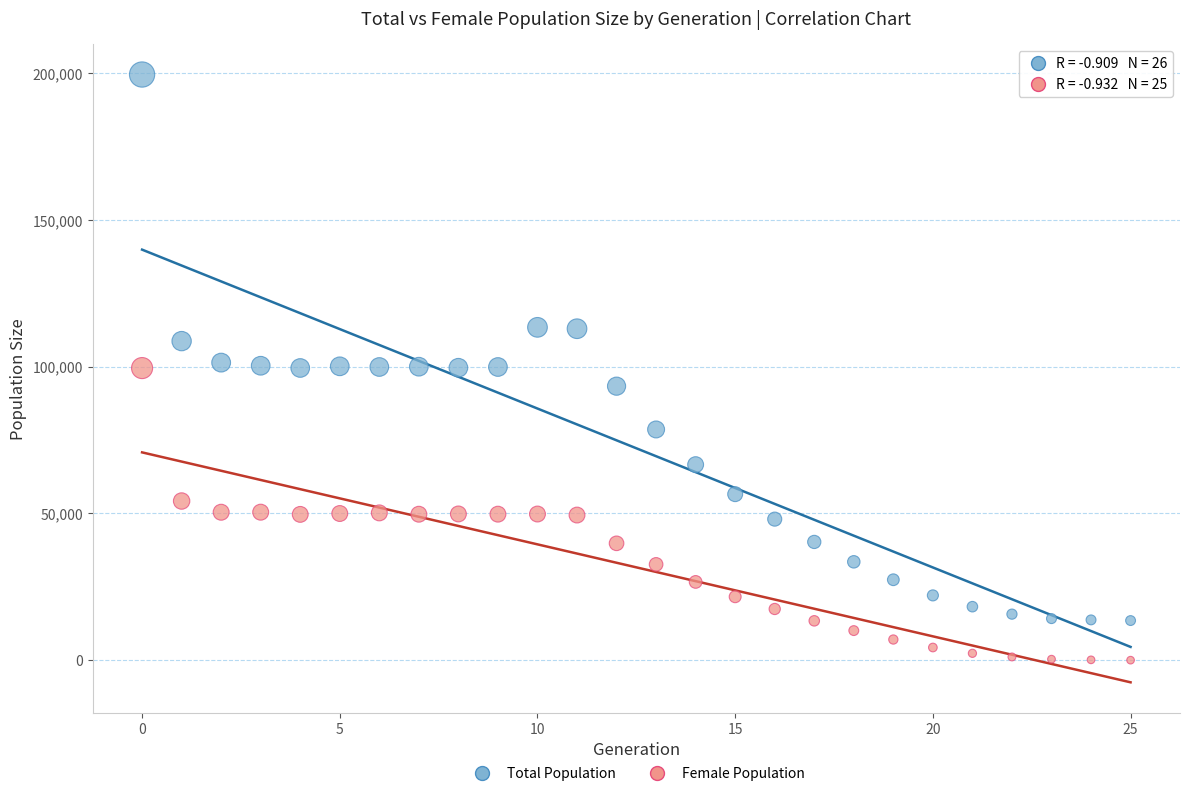

Which series reaches the minimum Y coordinate?

Female Population